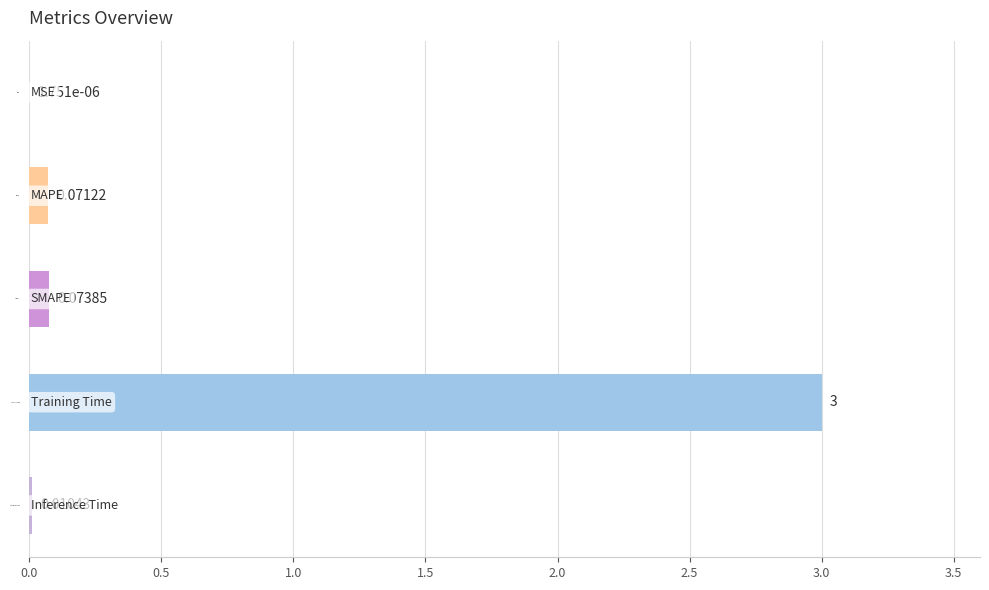

At which category does the chart reach its peak across all series?

Training Time